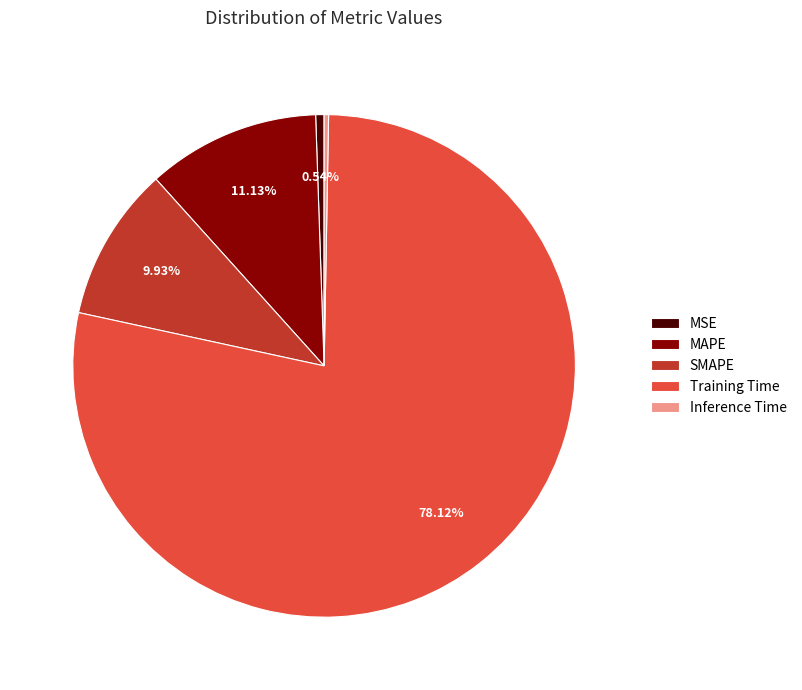

Does Training Time represent more than half of the total?

Yes